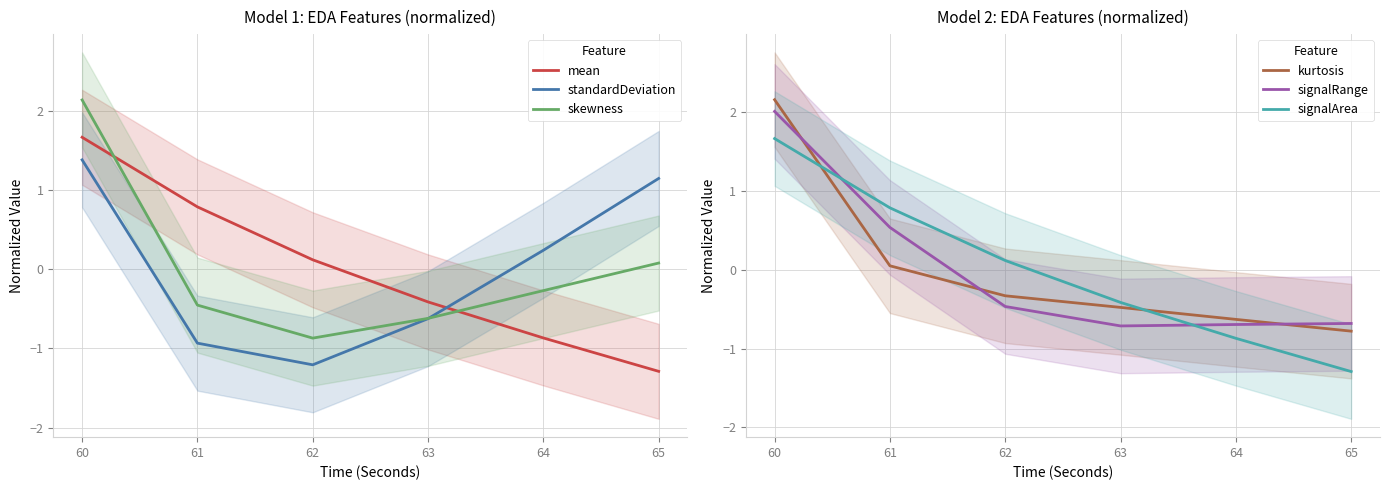

Which series has the largest range (max minus min)?

skewness